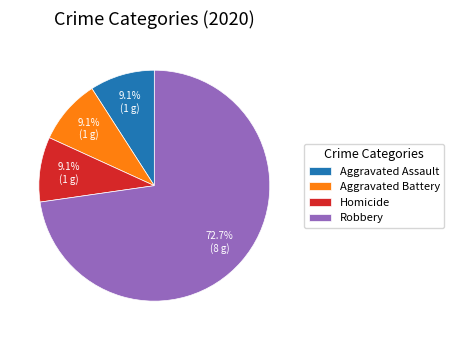

Approximately how many times larger is the value at Aggravated Battery compared to Homicide?

1.0